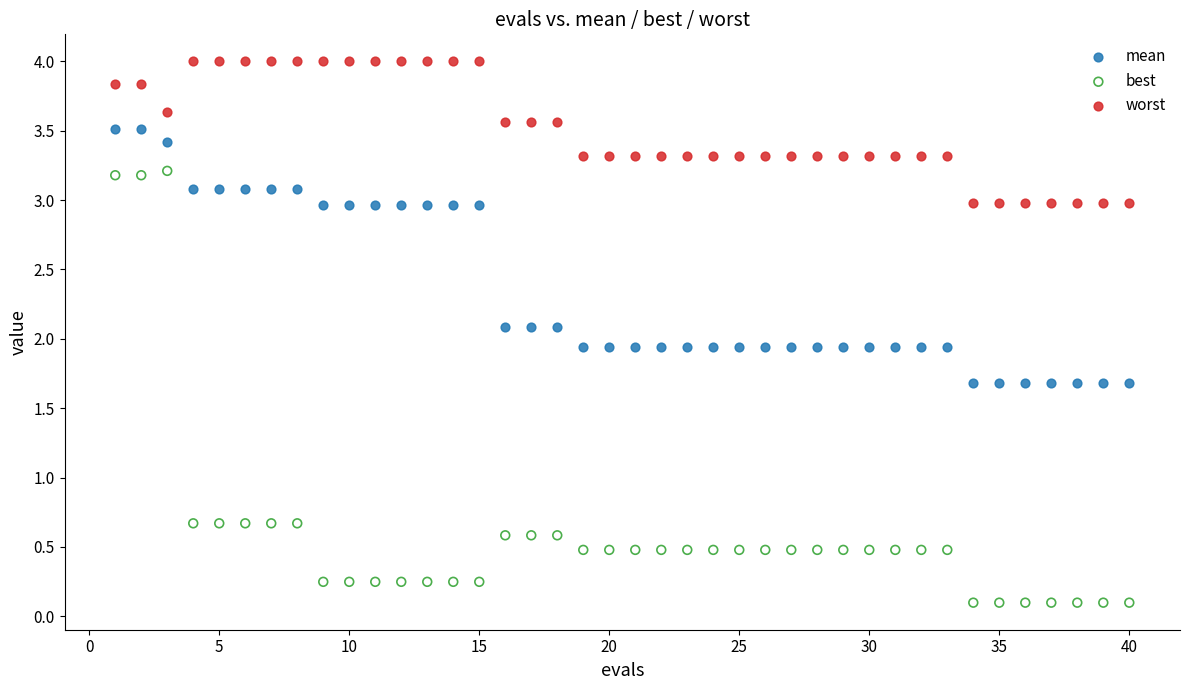

Which series reaches the minimum Y coordinate?

best